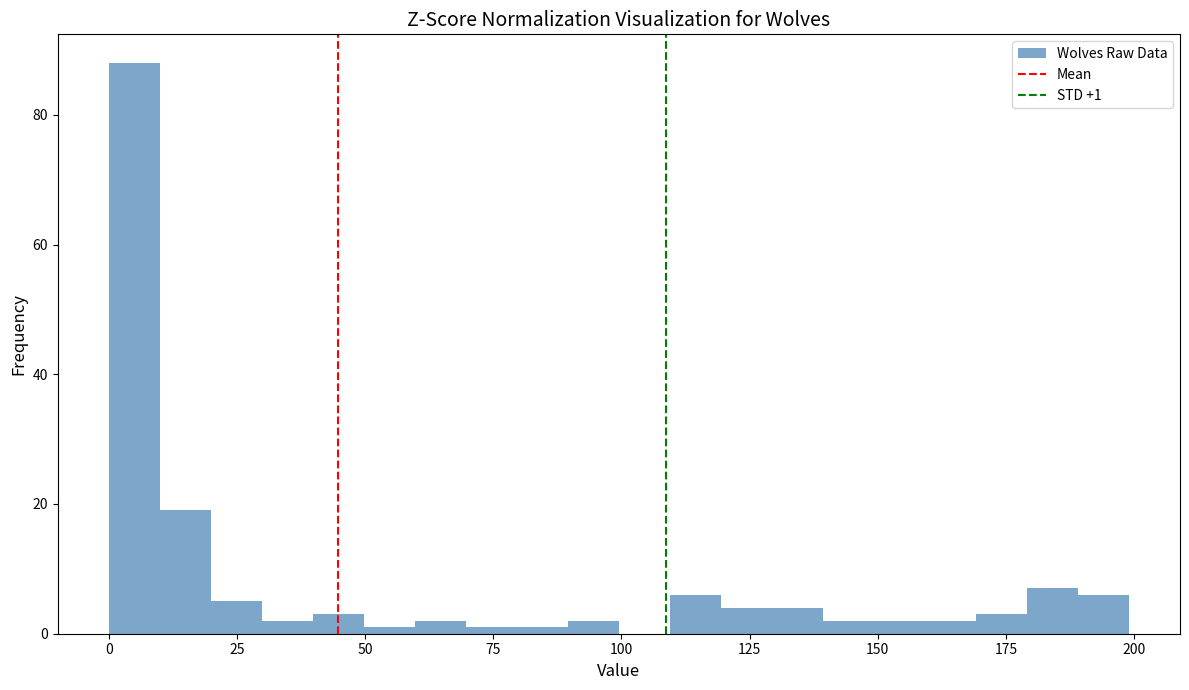

Around what value on the x-axis is the tallest bar? Give the approximate position of its centre, as read against the axis.

5